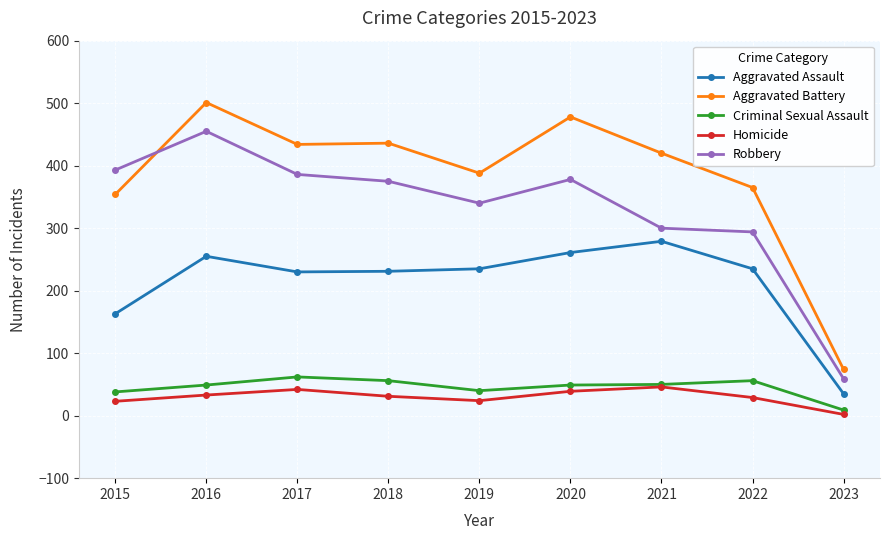

Where does the Robbery series first go above 375?

2015